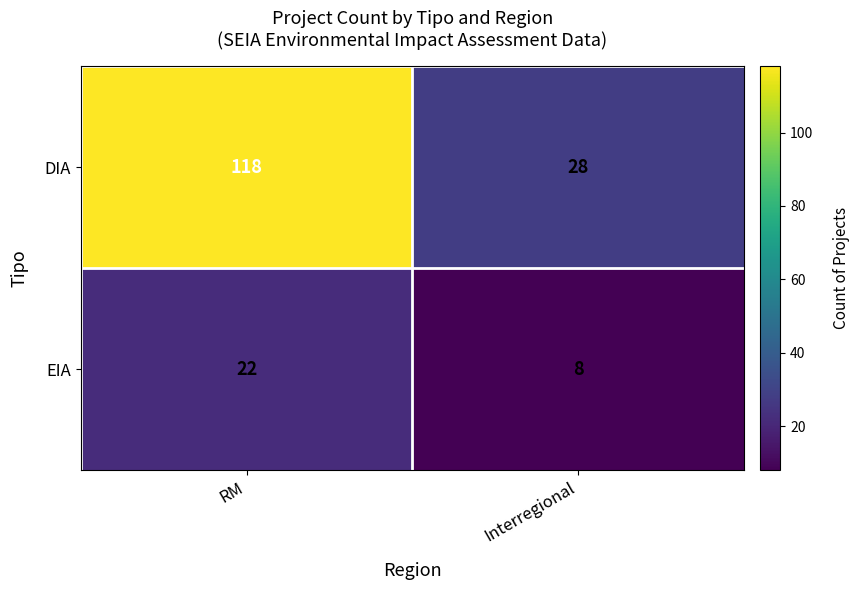

What is the minimum value for EIA?

8